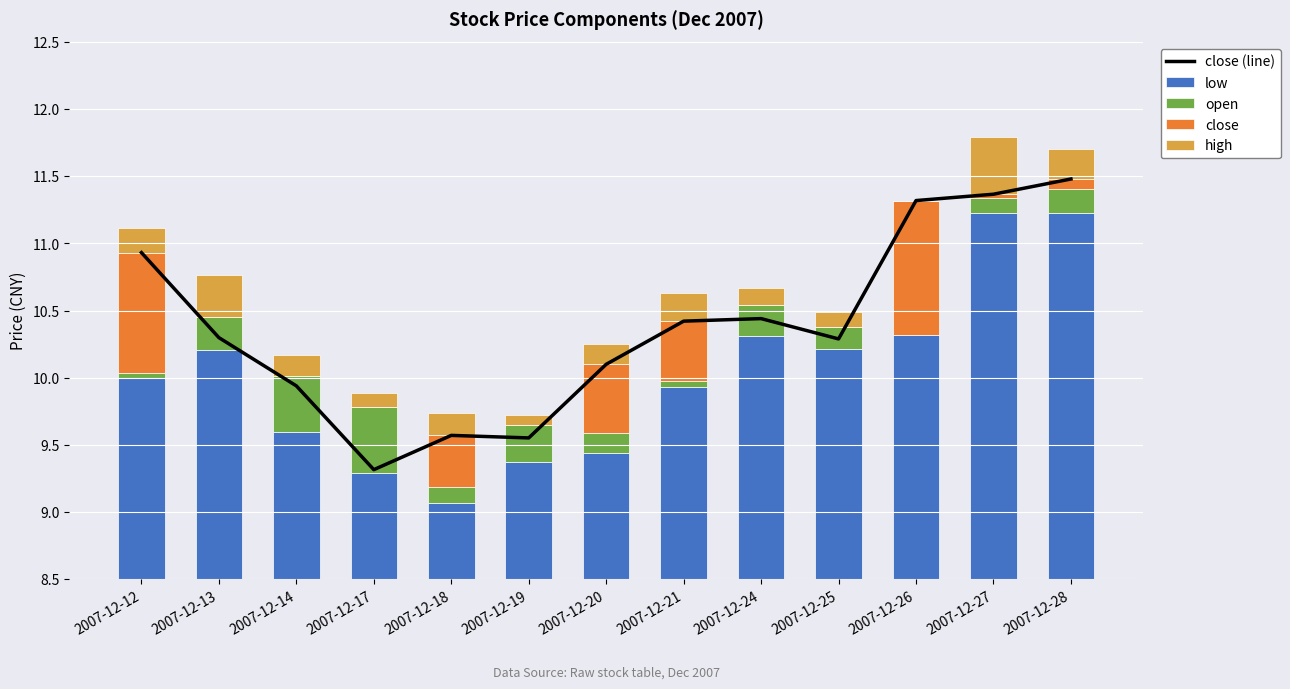

Count the number of categories in the chart.

13